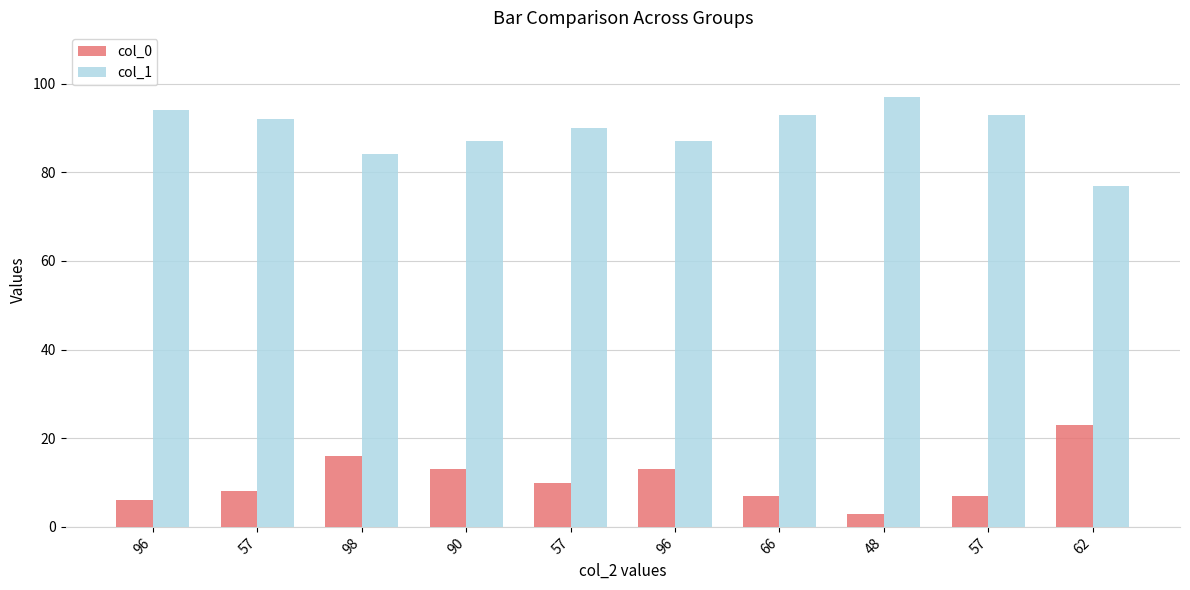

Which has a higher value, 96 or 57?

96